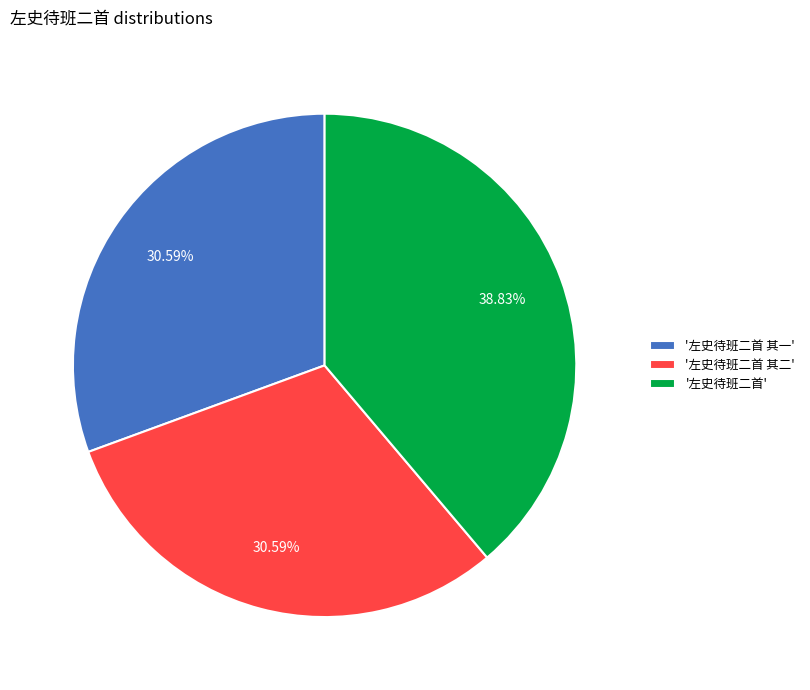

To the nearest percent, what is the difference between the largest and smallest slice percentages?

8%